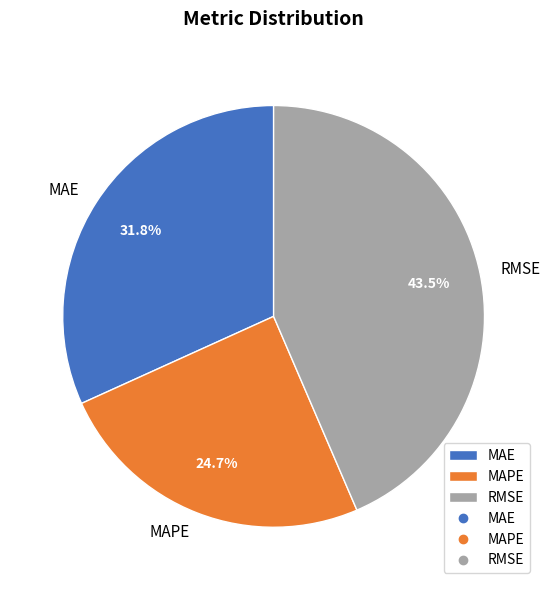

Does RMSE represent more than half of the total?

No